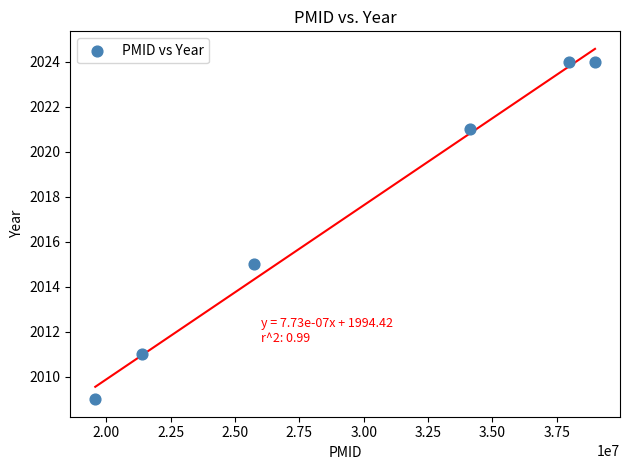

What Y value in the scatter plot is closest to 2016?

2015